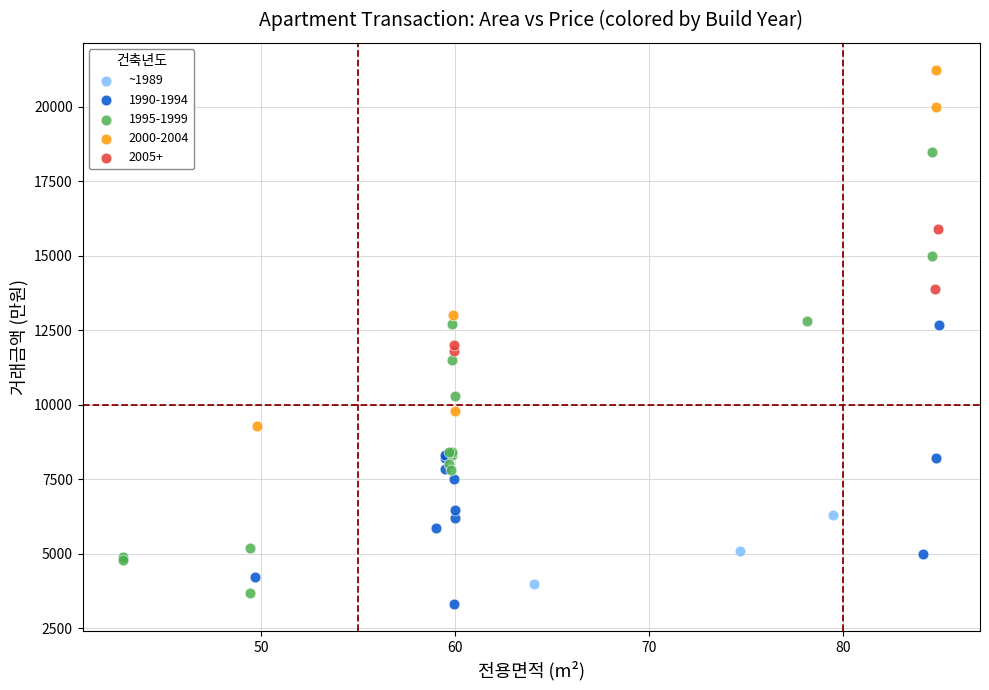

Which series has the largest Y range (max minus min)?

1995-1999